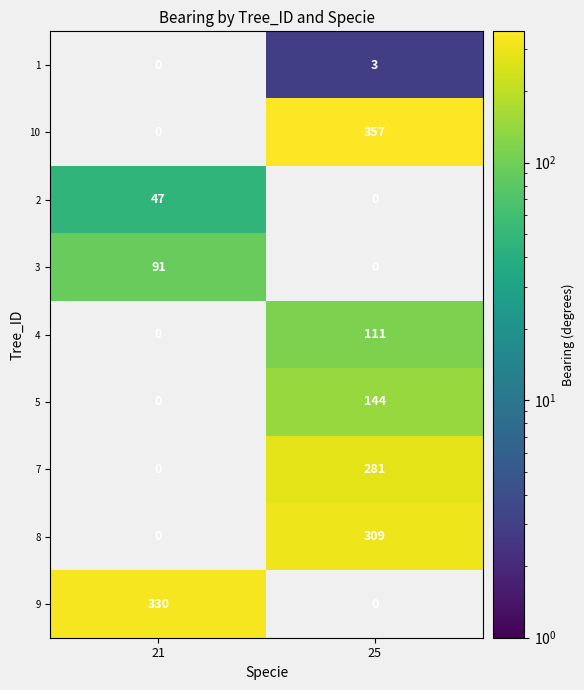

At which label does 4 reach its minimum?

21